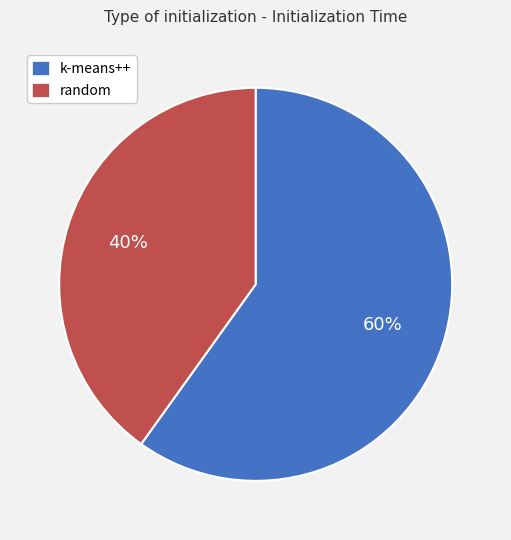

To the nearest percent, what is the difference between the k-means++ and random slice percentages?

20%